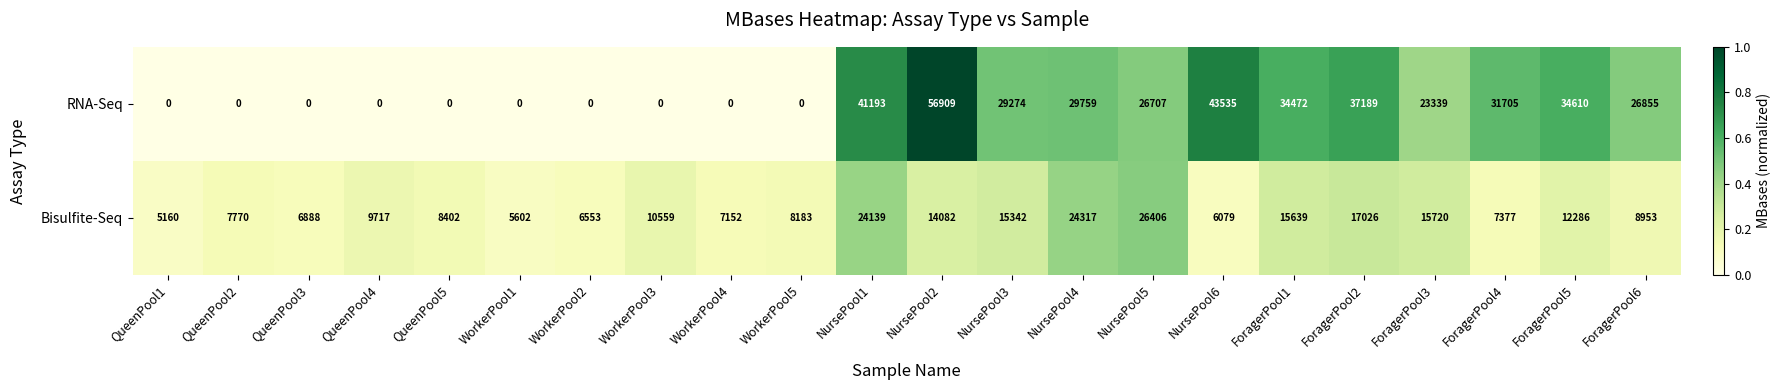

Between WorkerPool3 and ForagerPool4, which series saw the biggest shift?

RNA-Seq